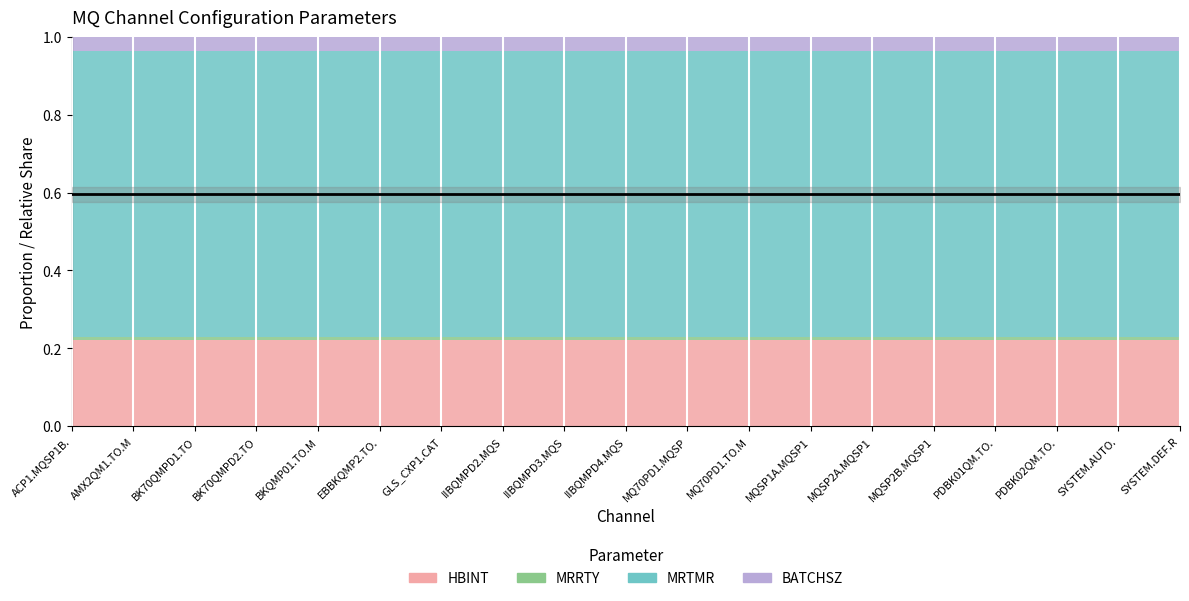

True or false: MRTMR and HBINT intersect in this chart.

False